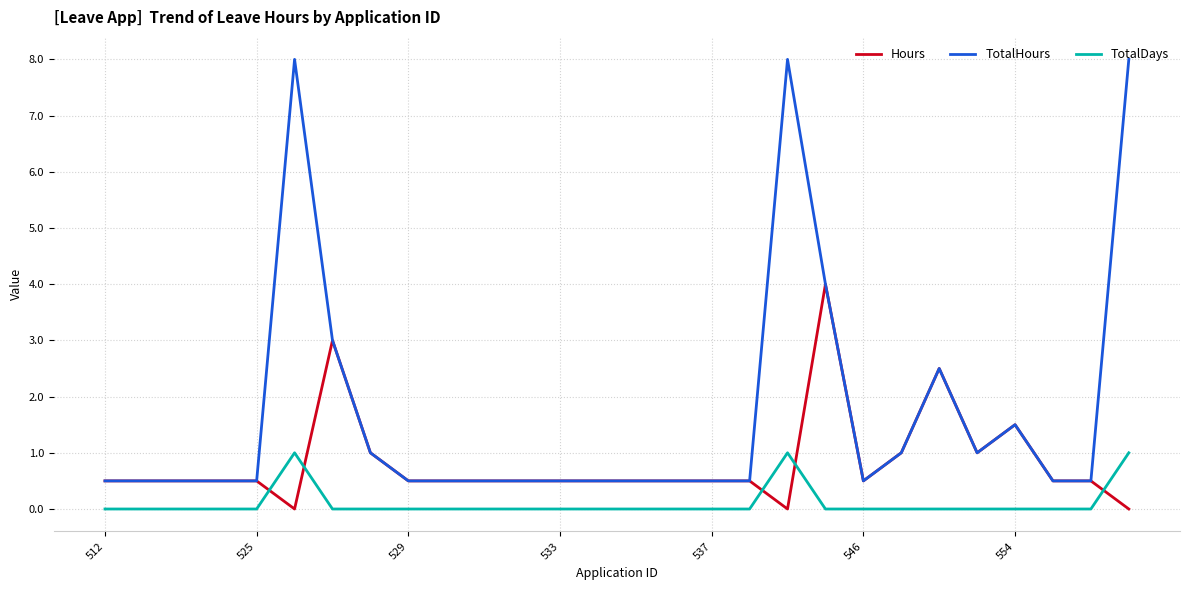

Which series has the largest range (max minus min)?

TotalHours